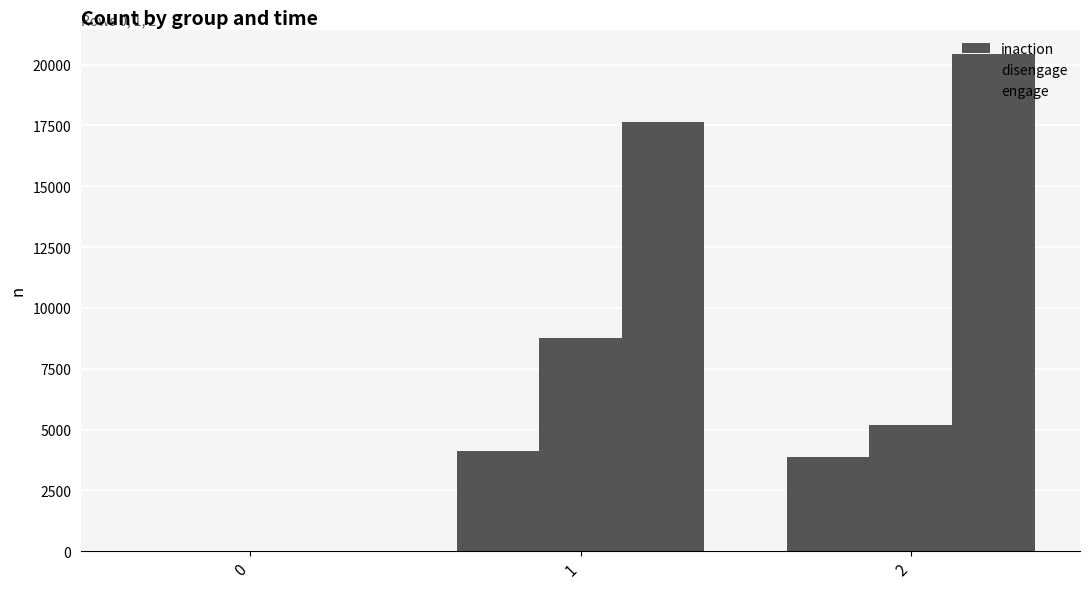

Reading left to right, transcribe all the data shown in this chart.

inaction: 0	4111	3855
disengage: 0	8772	5183
engage: 0	17657	20422